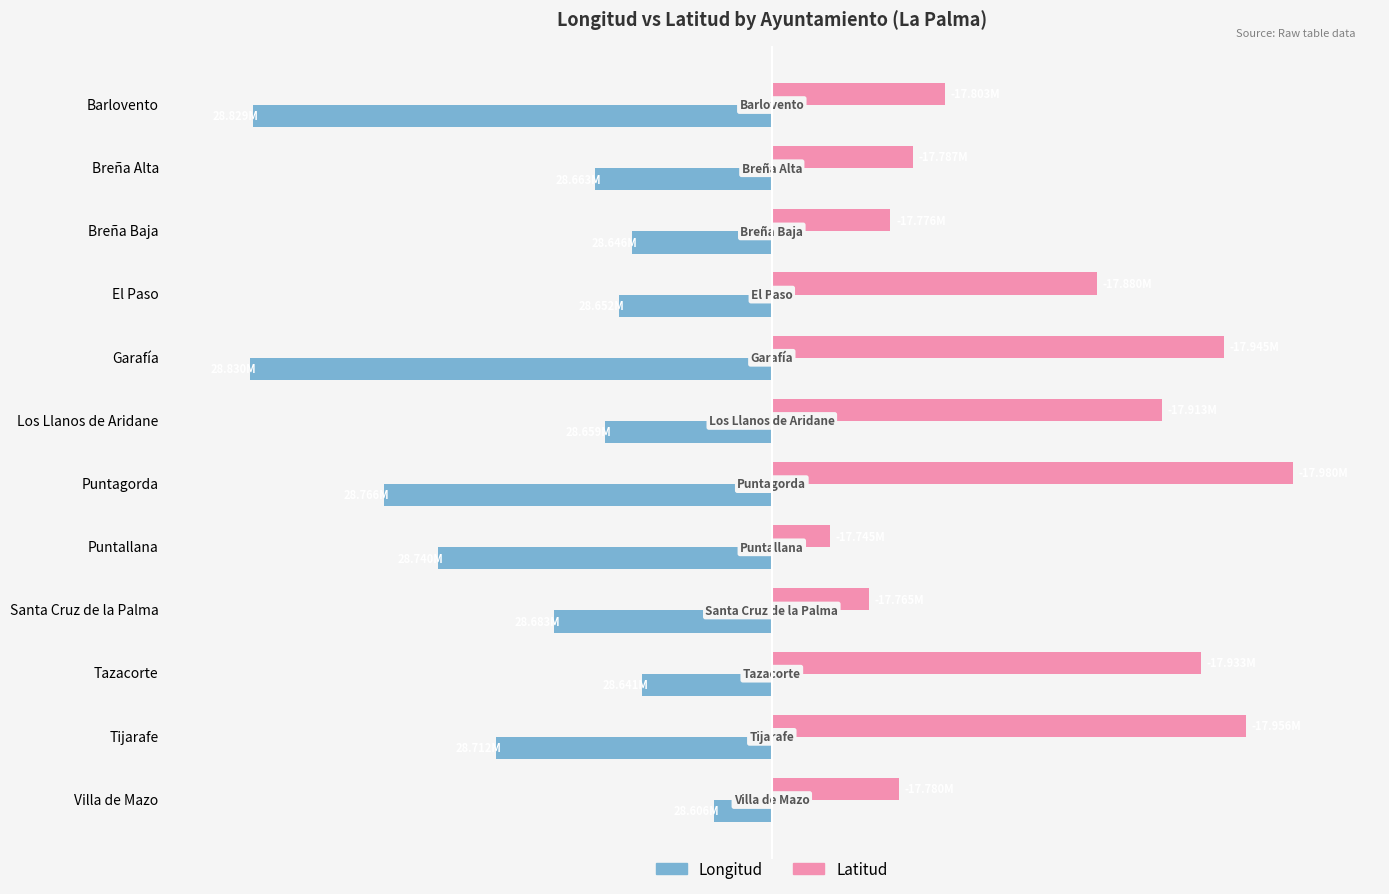

What is the sum of all Latitud values?

570.8